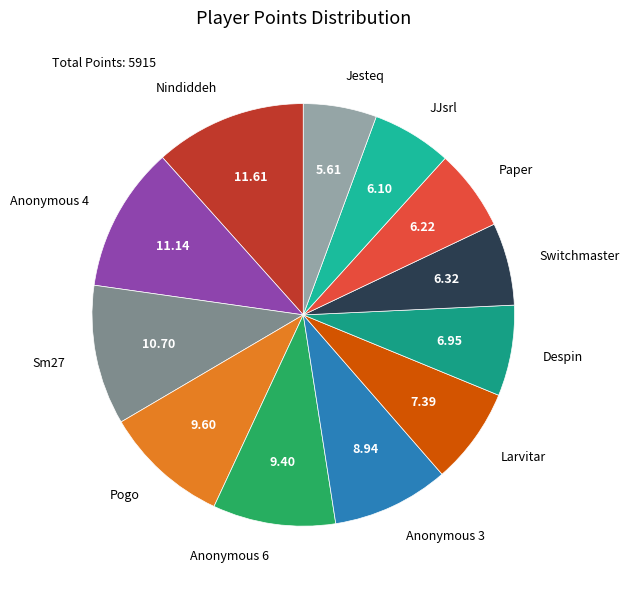

Is the sum of Sm27 and Pogo greater than half?

No